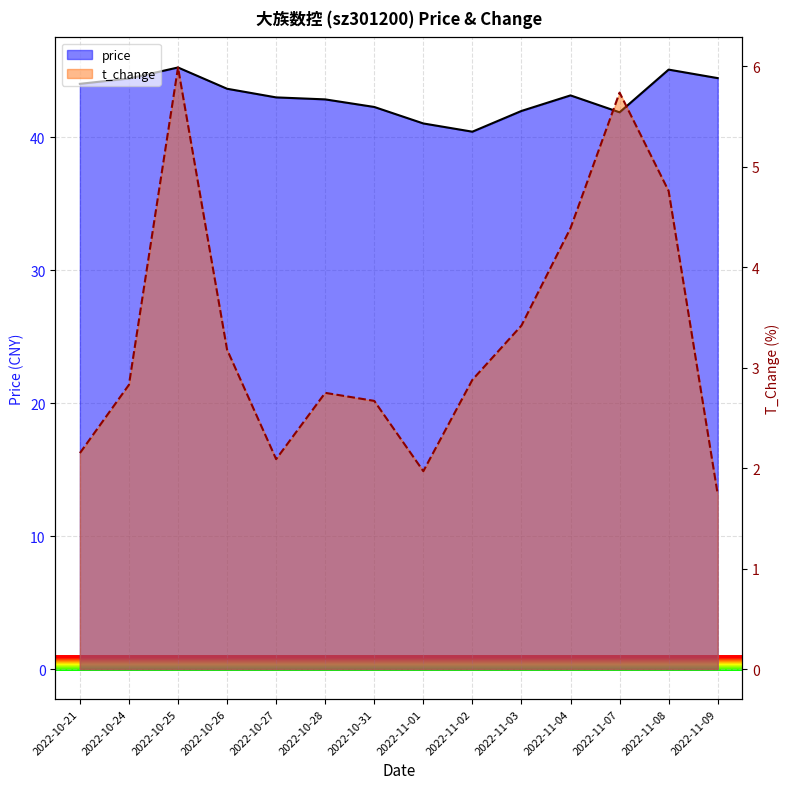

At which label is price closest to 42?

2022-11-03